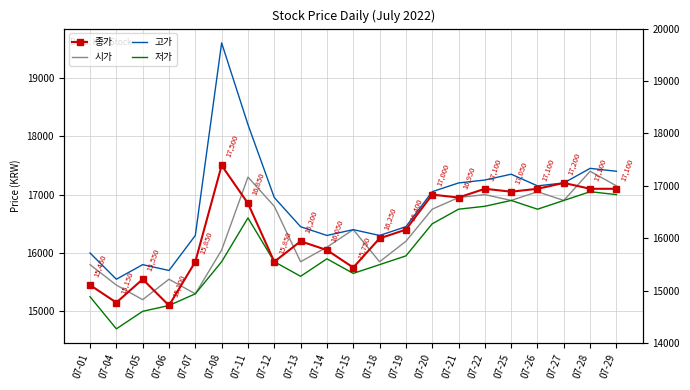

The value of 종가 at 07-05 is 15550. True or false?

True